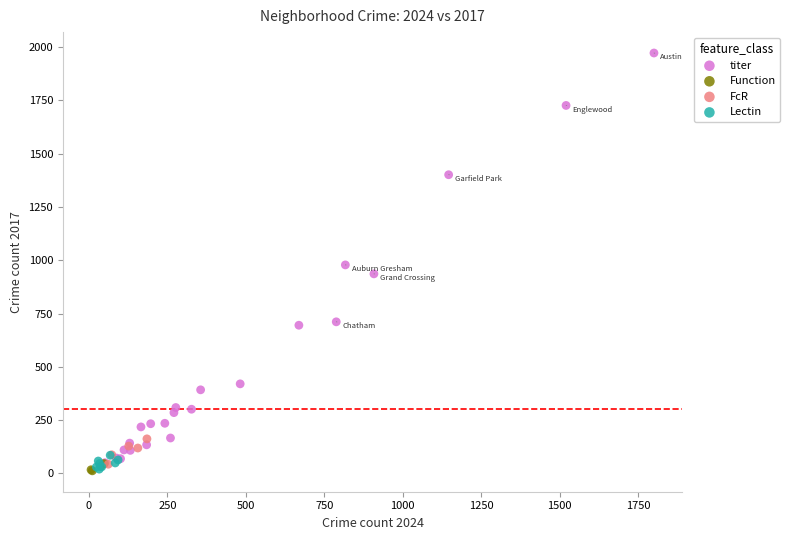

Which series has the widest spread of Y values?

titer